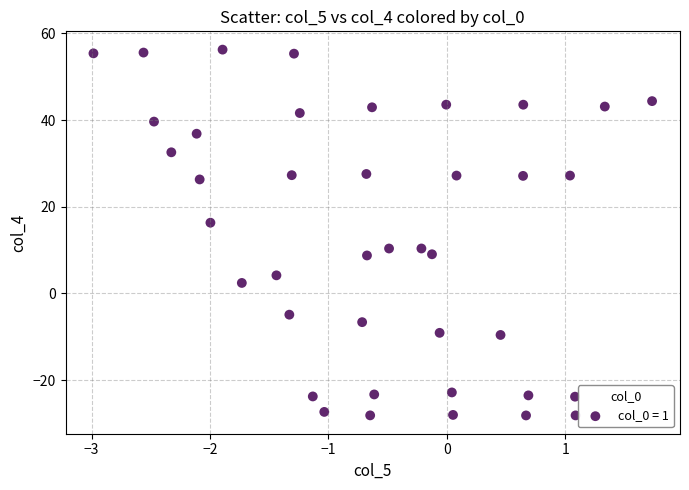

What Y value in the scatter plot is closest to 14?

16.3